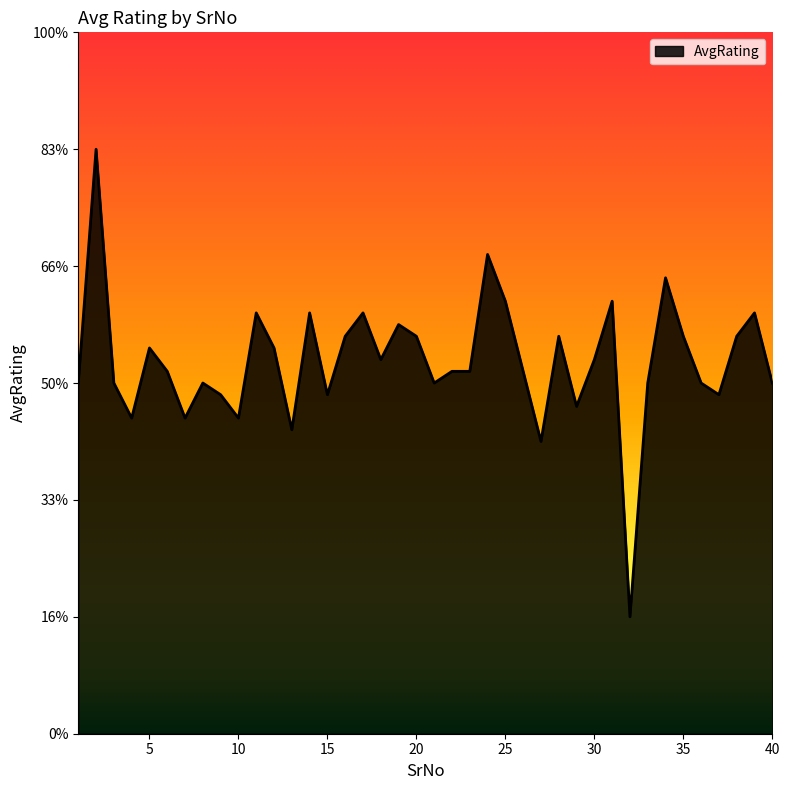

Which category has the lowest value across all series?

32